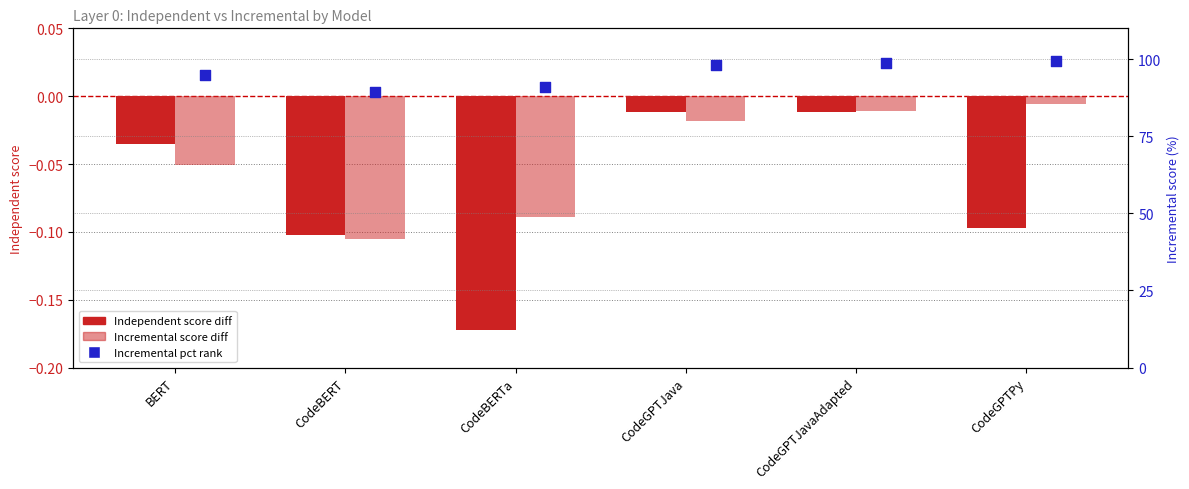

What is the total value across all series at CodeGPTJava?

98.2